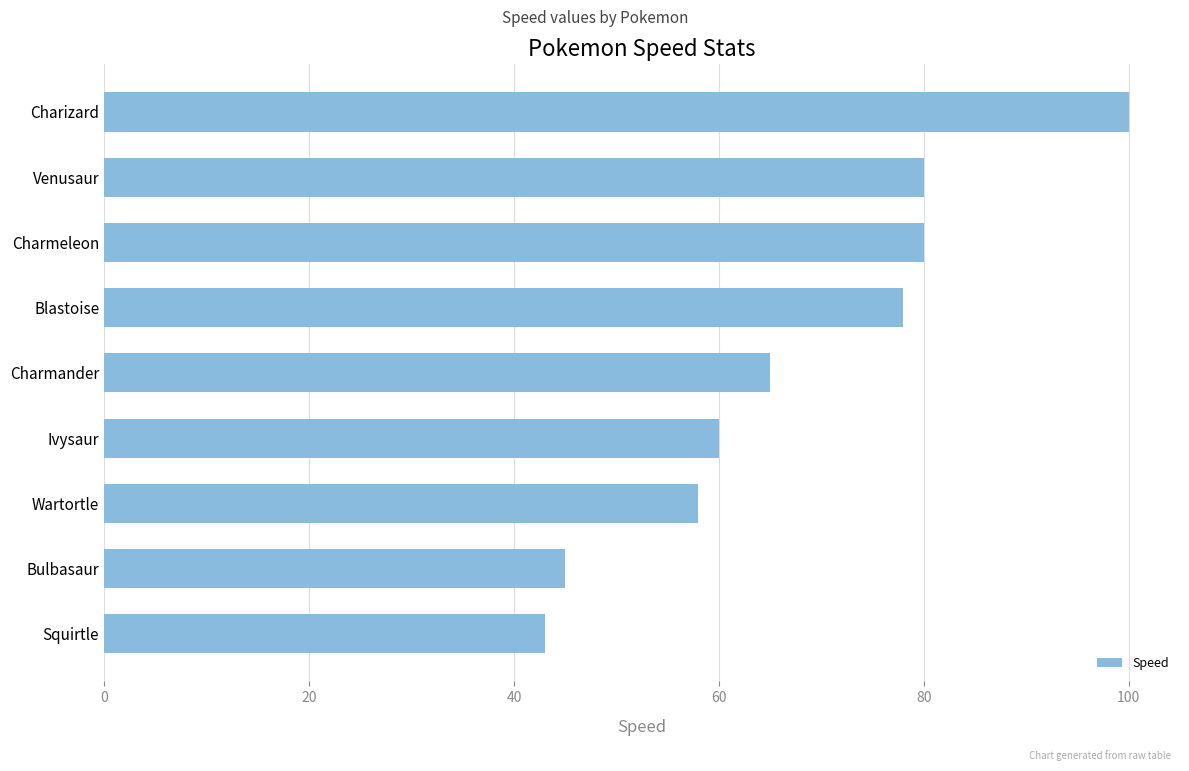

Between Bulbasaur and Venusaur, which is larger?

Venusaur